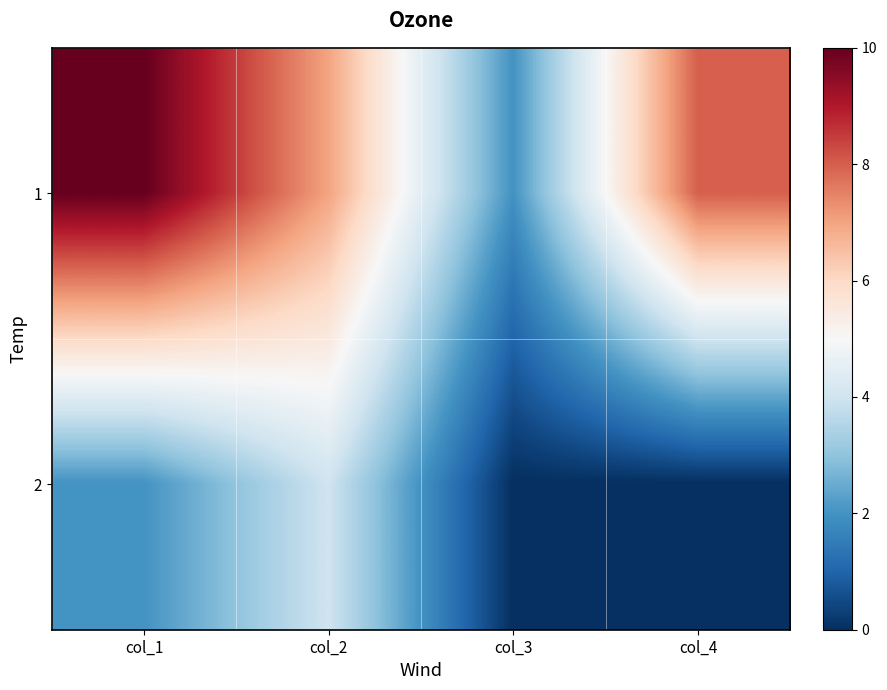

Reading left to right, list all the values displayed in this chart.

1: col_1=10	col_2=7	col_3=2	col_4=8
2: col_1=2	col_2=4	col_3=0	col_4=0